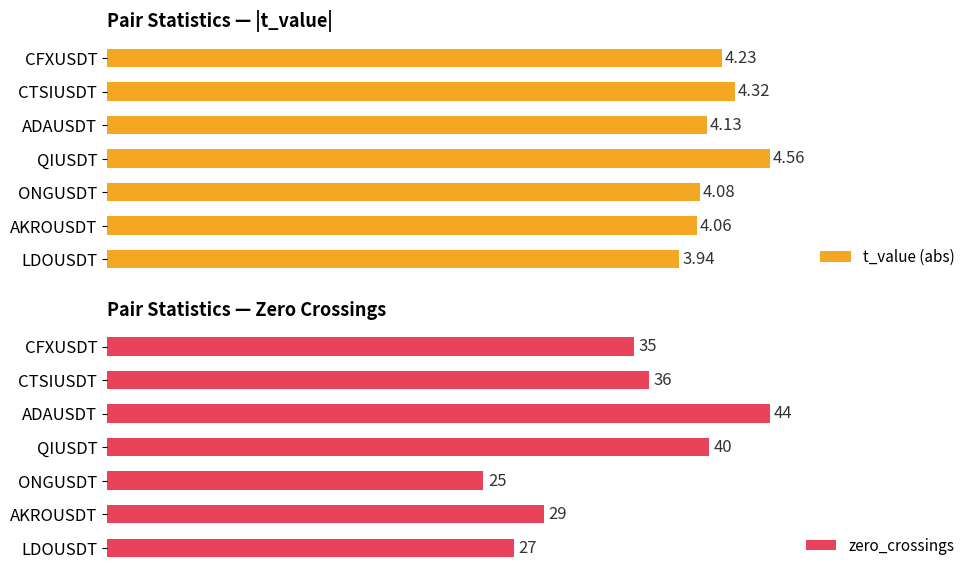

What is the maximum value shown in the chart?

44.0